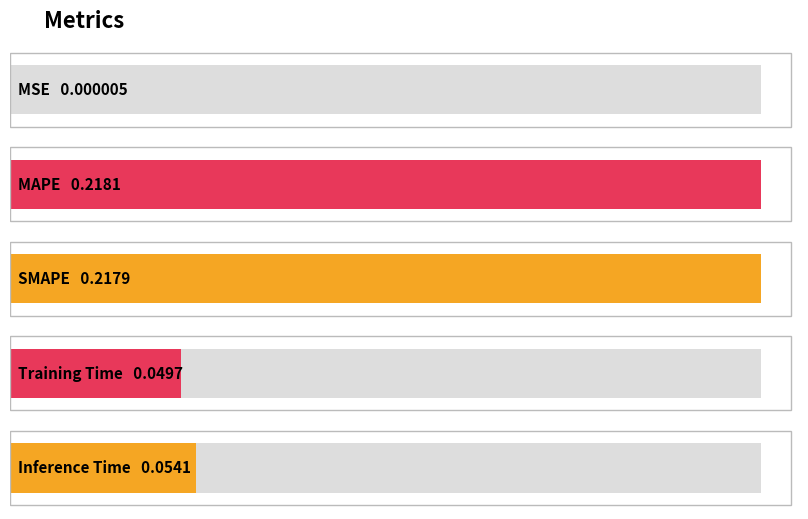

Reading left to right, what are all the values shown in this chart?

MSE=0.0	MAPE=0.2	SMAPE=0.2	Training Time=0.0	Inference Time=0.1